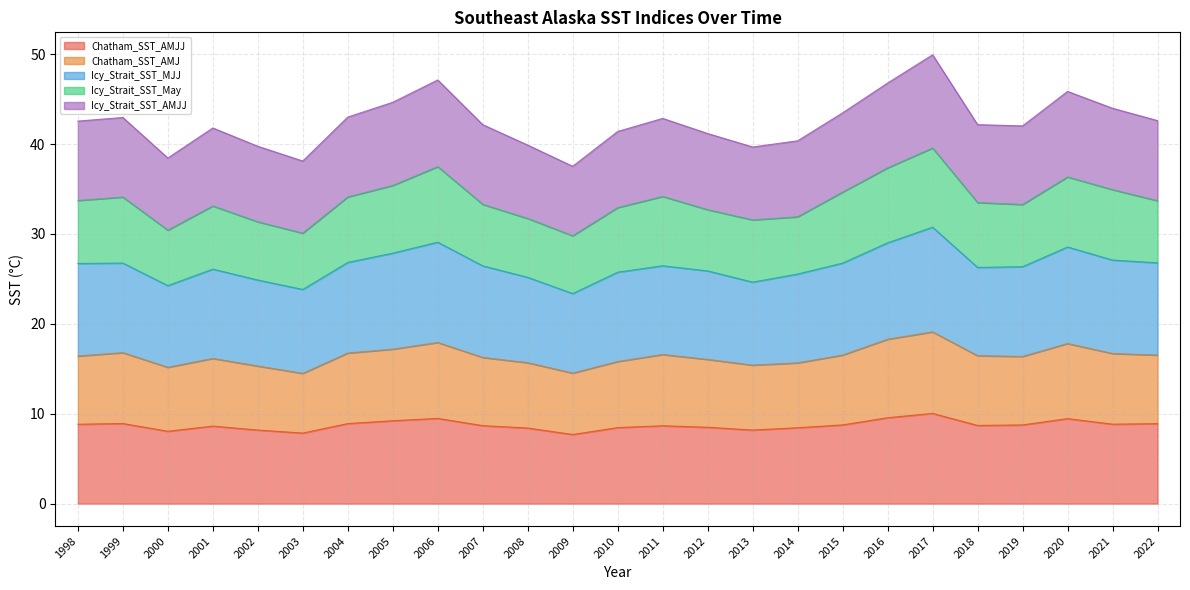

True or false: Chatham_SST_AMJ and Icy_Strait_SST_AMJJ cross at least once.

False